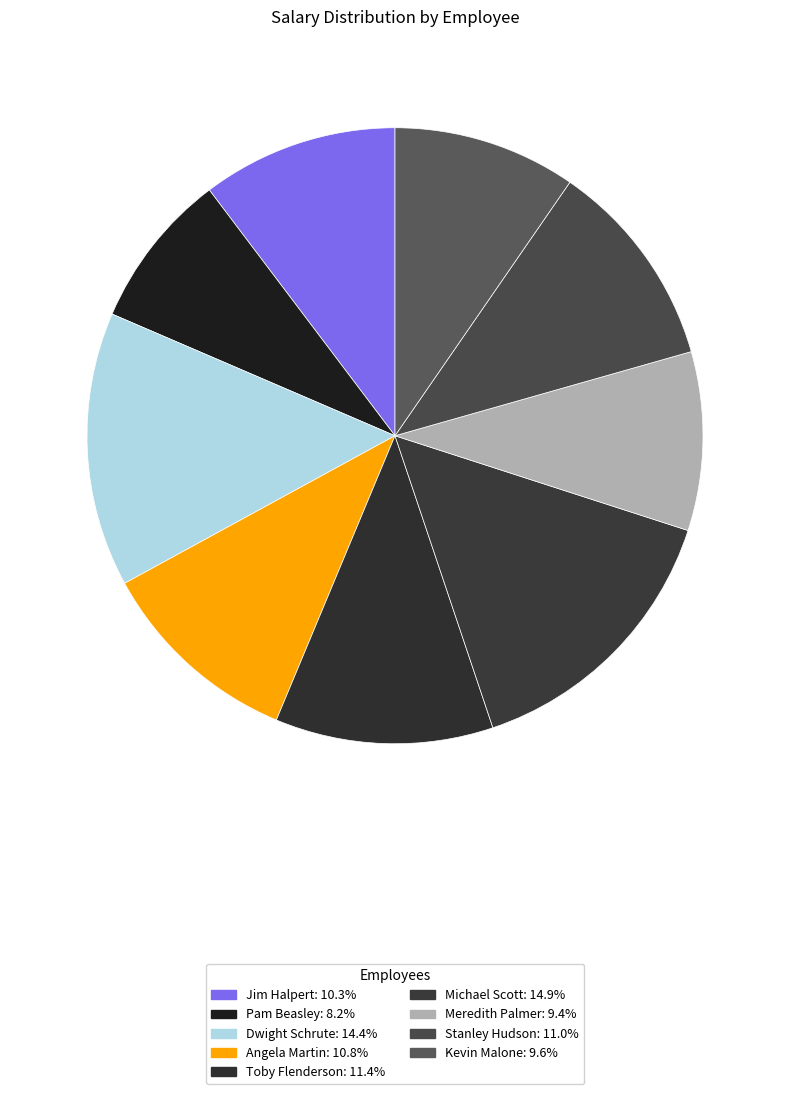

How many segments does this pie chart have?

9